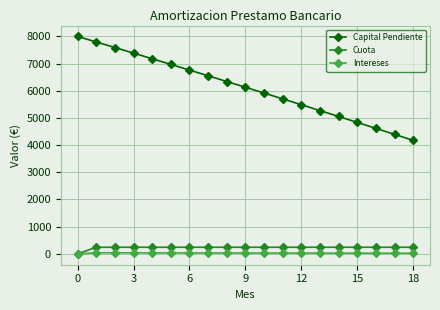

True or false: Capital Pendiente and Intereses intersect in this chart.

False